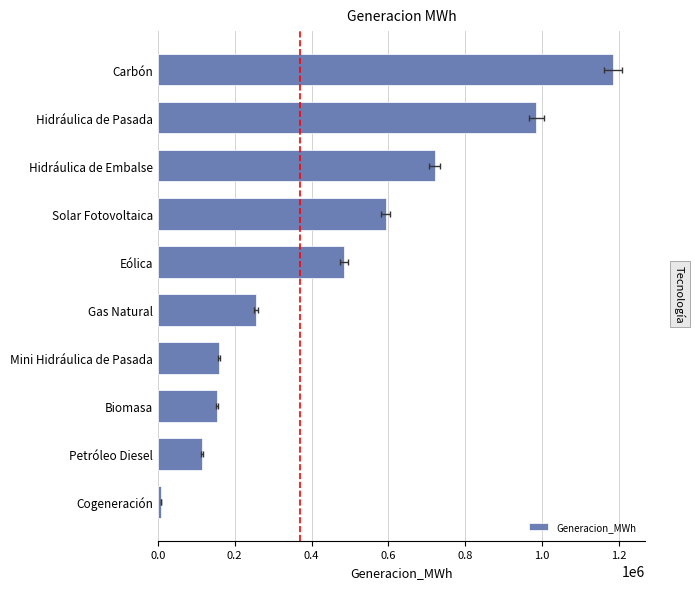

What is the ratio of the value at Petróleo Diesel to the value at Solar Fotovoltaica?

0.2